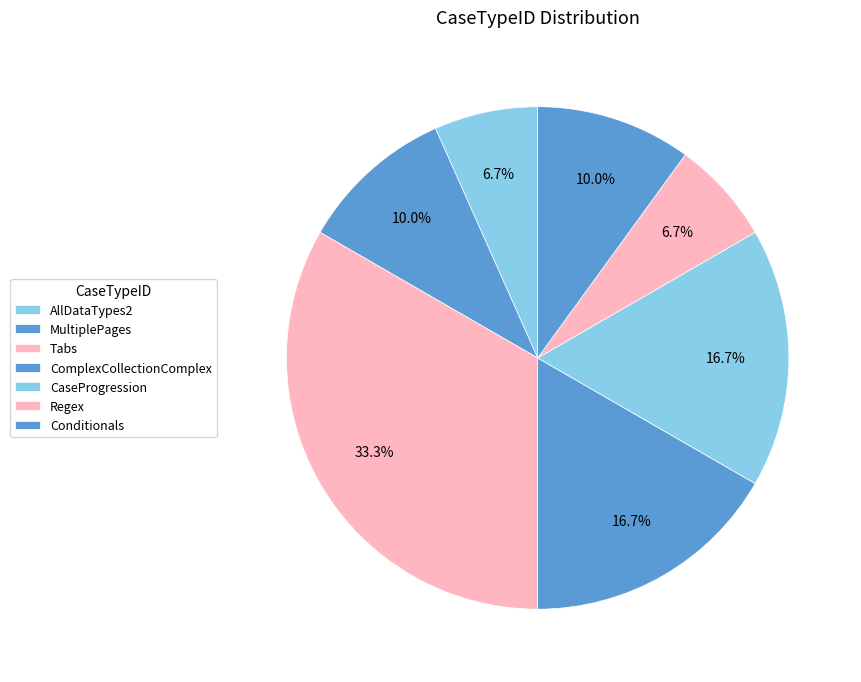

To the nearest percent, what is the difference between the largest and smallest slice percentages?

27%